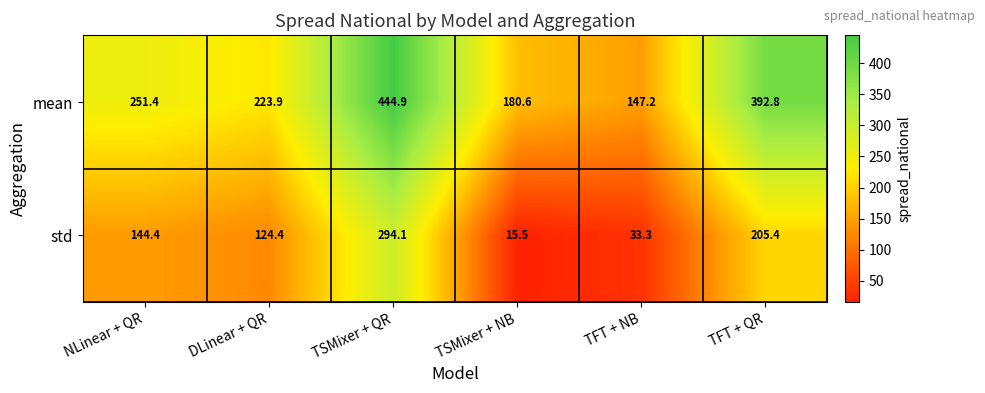

Reading left to right, transcribe all the data shown in this chart.

mean: NLinear + QR=251.4	DLinear + QR=223.9	TSMixer + QR=444.9	TSMixer + NB=180.6	TFT + NB=147.2	TFT + QR=392.8
std: NLinear + QR=144.4	DLinear + QR=124.4	TSMixer + QR=294.1	TSMixer + NB=15.5	TFT + NB=33.3	TFT + QR=205.4